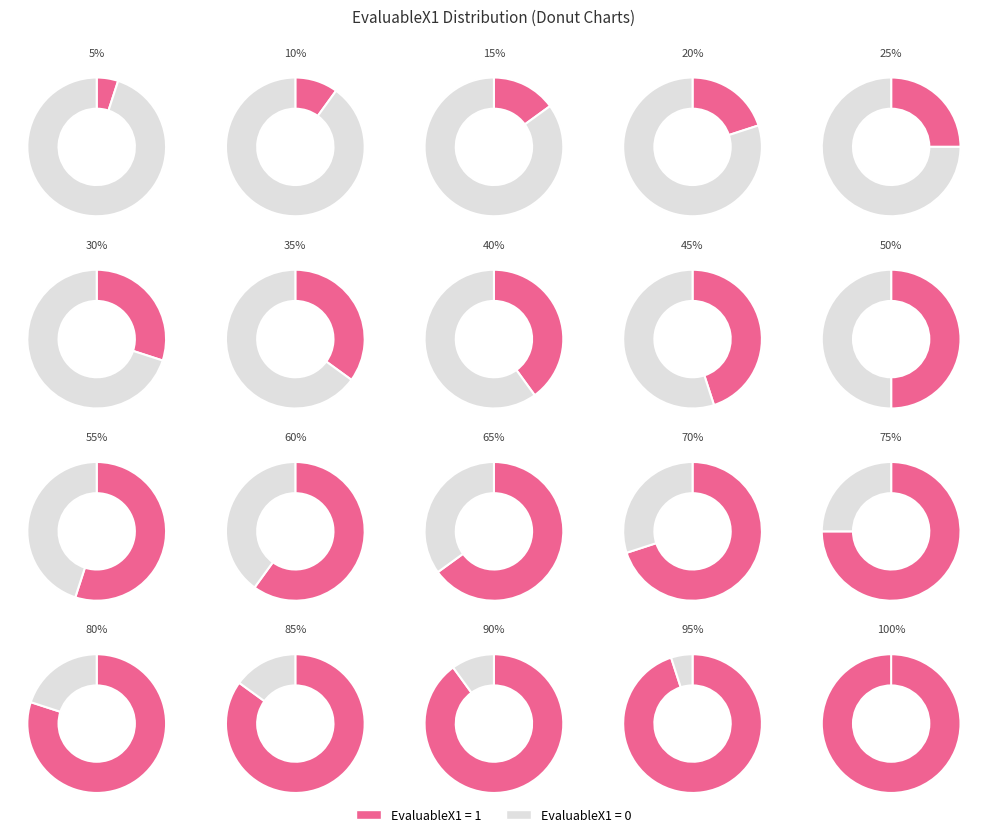

Count the number of slices in the pie.

2